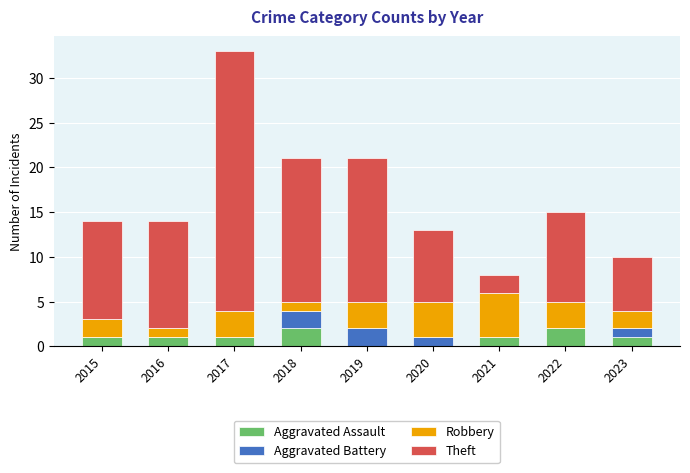

What is the total value across all series at 2023?

10